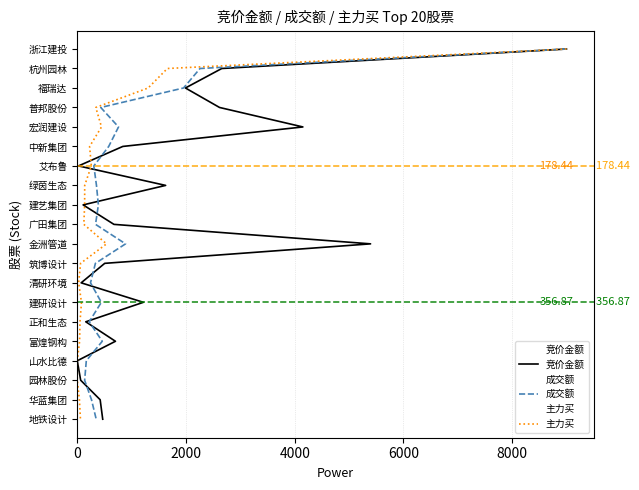

True or false: 成交额 and 主力买 intersect in this chart.

False